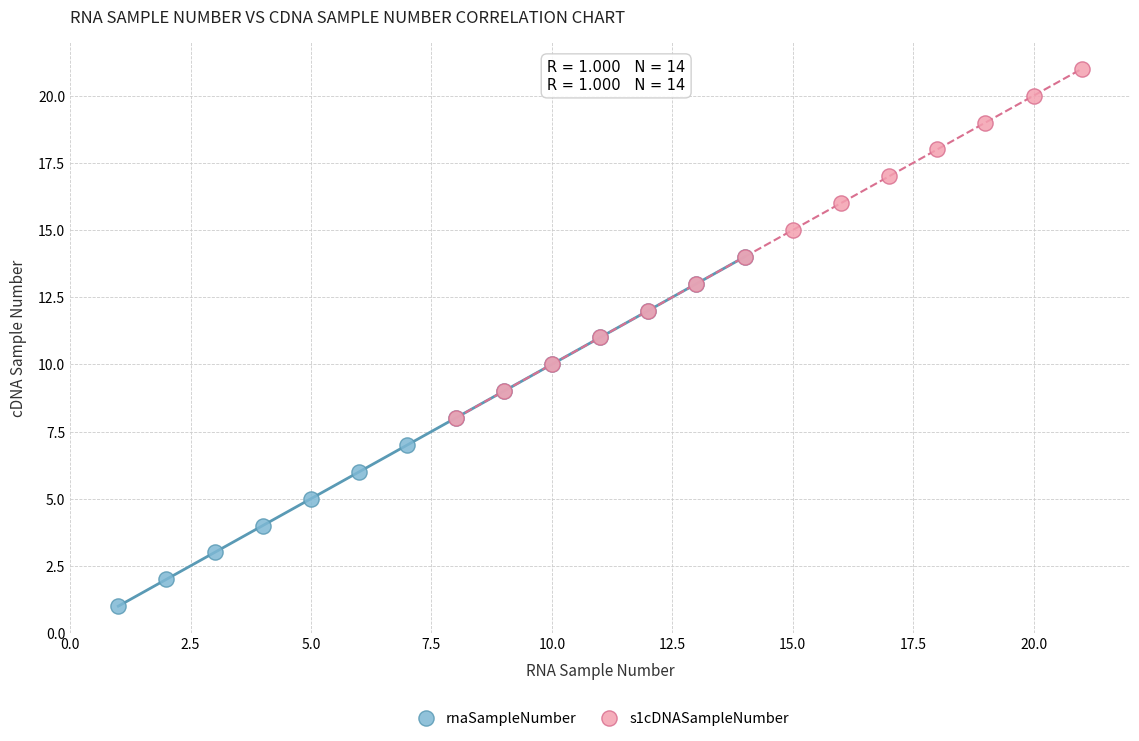

Which series reaches the minimum Y coordinate?

rnaSampleNumber